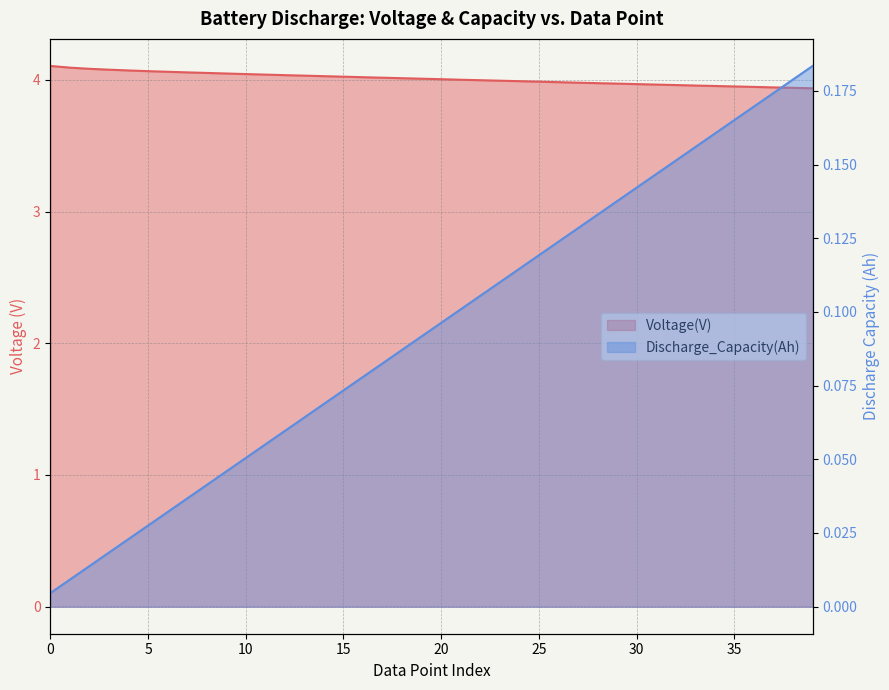

Rank the series by their average value, from highest to lowest.

Voltage(V), Discharge_Capacity(Ah)